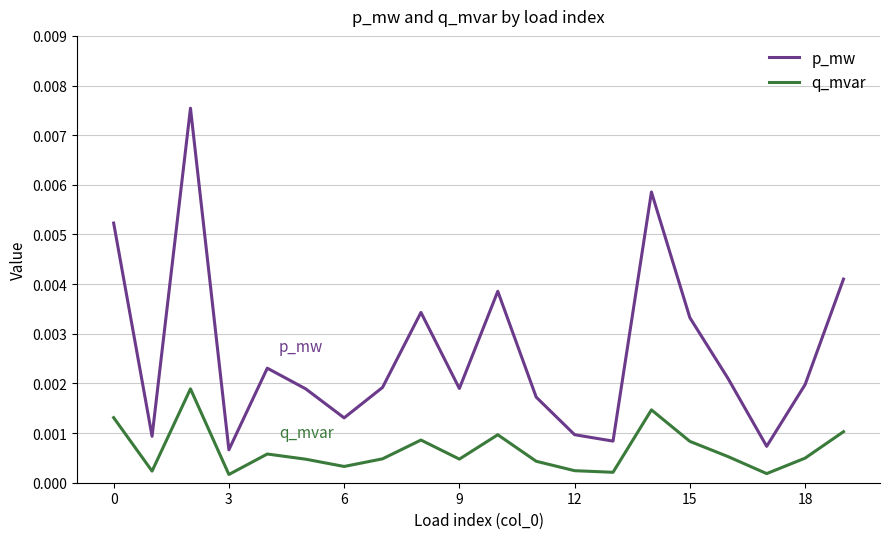

True or false: q_mvar and p_mw cross at least once.

False